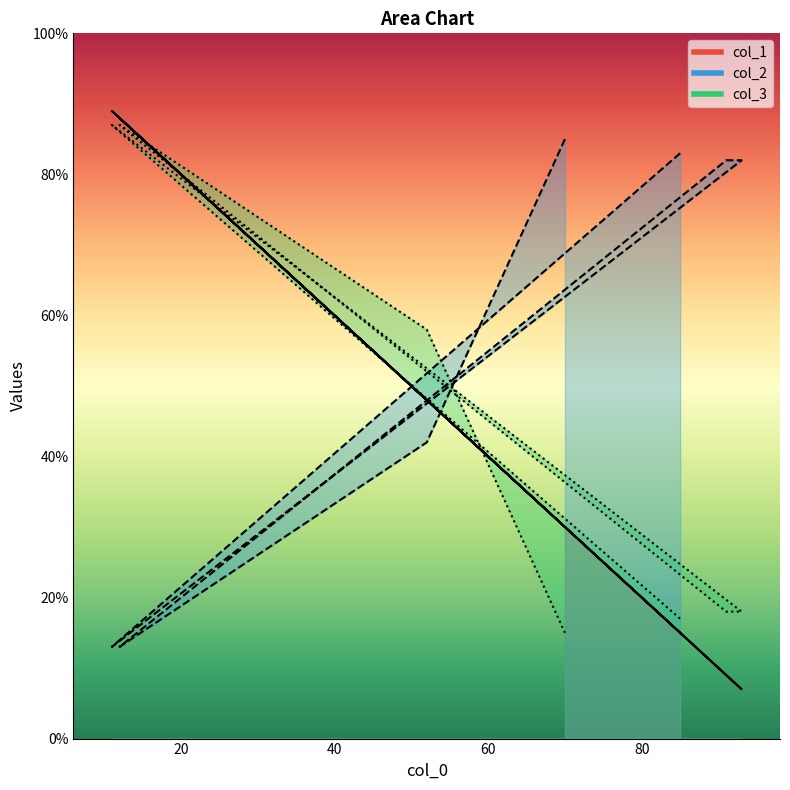

At which category does col_2 reach its first local valley?

12